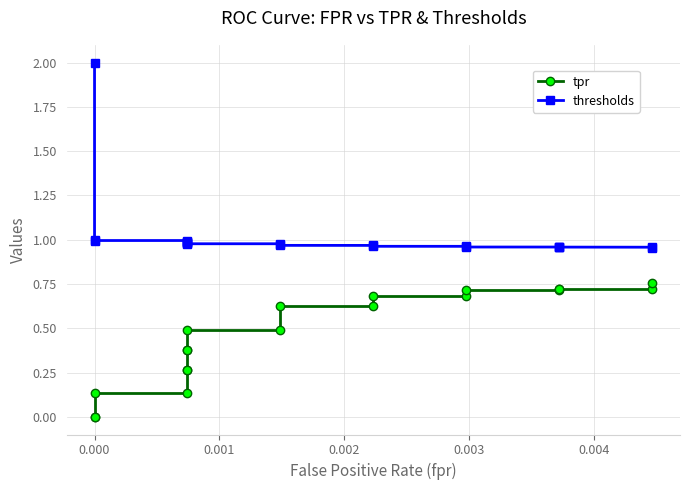

Is it true that thresholds equals 0.3 at 8?

False